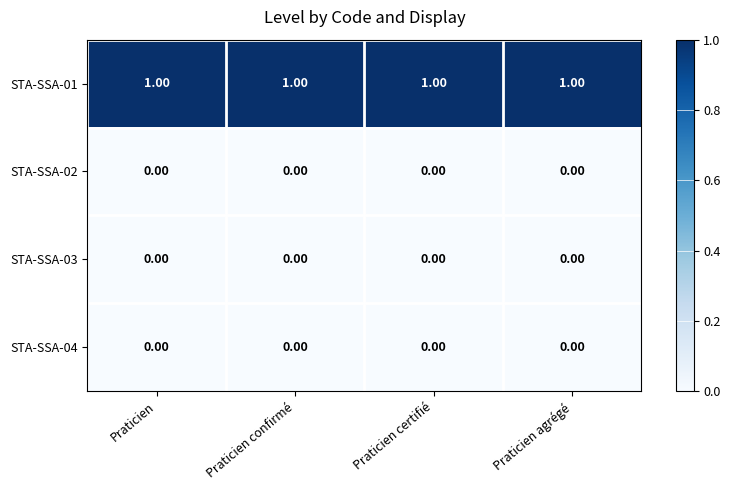

At how many categories does at least one series exceed 0?

4